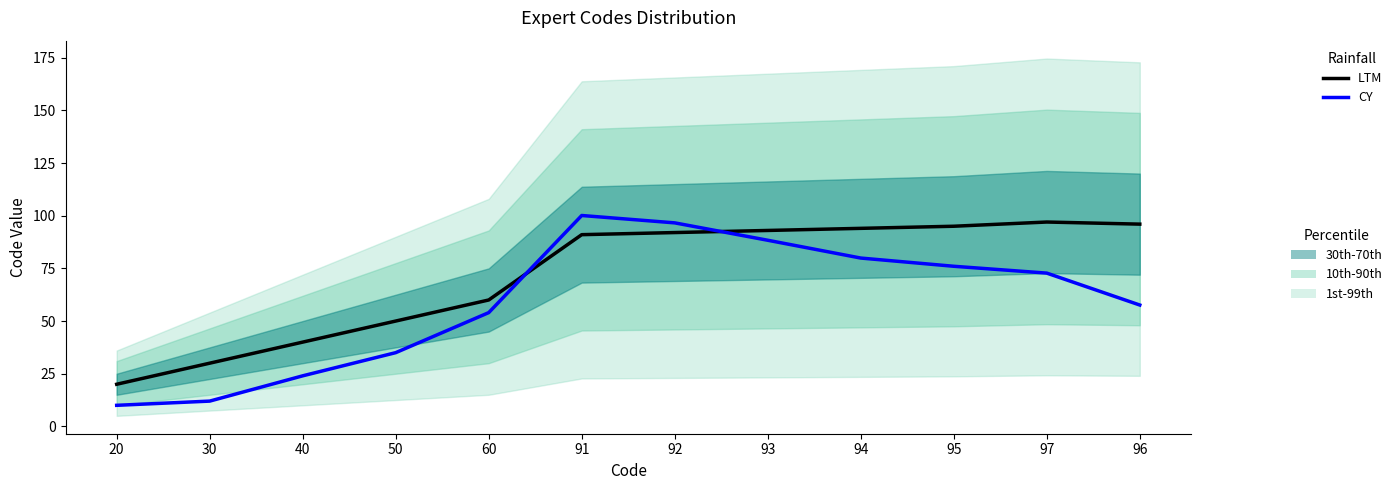

What value does the LTM series have at 93?

93.0